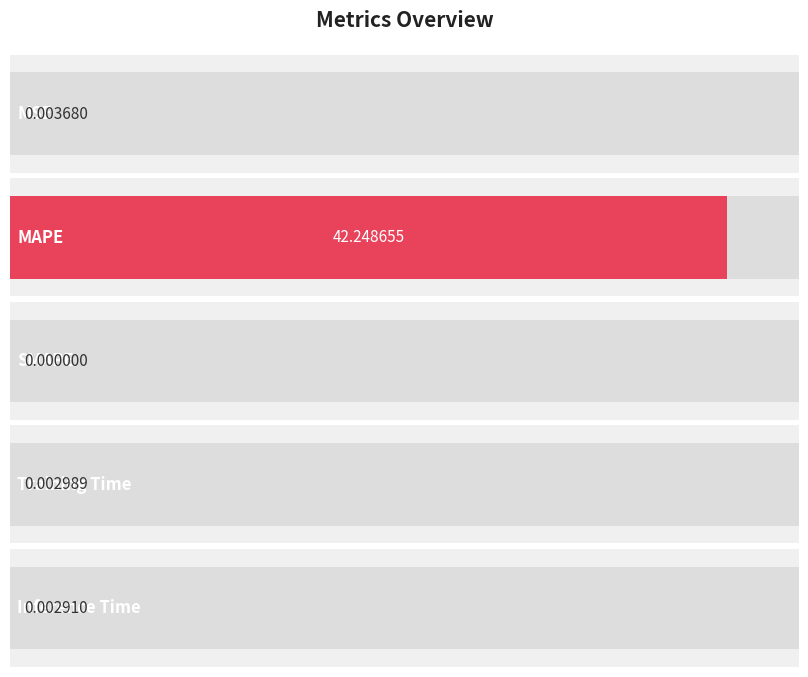

Reading left to right, extract all data points from this chart.

0.0	42.2	0.0	0.0	0.0